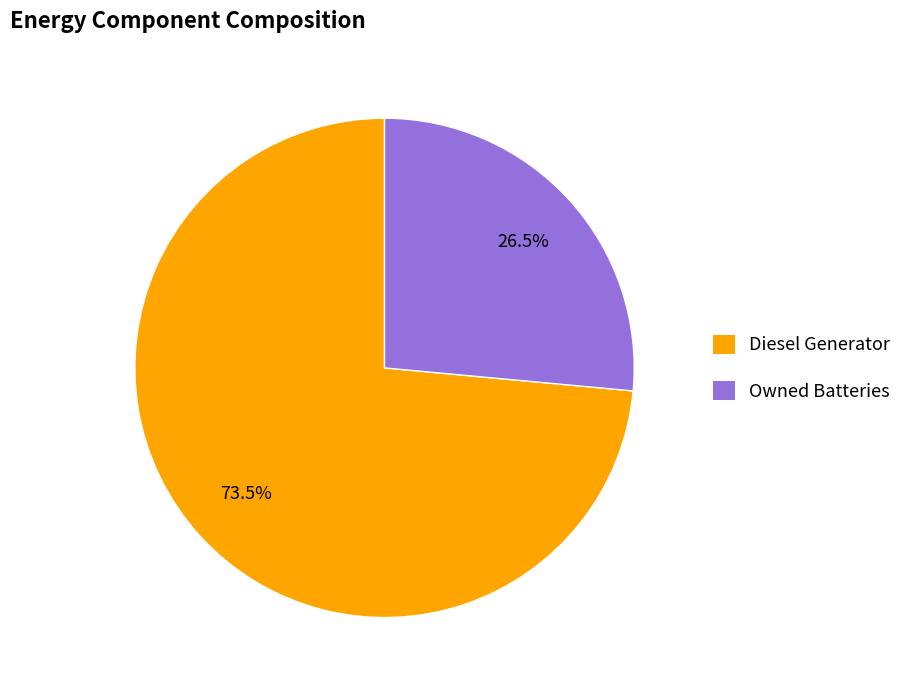

Does any single category account for the majority?

Yes